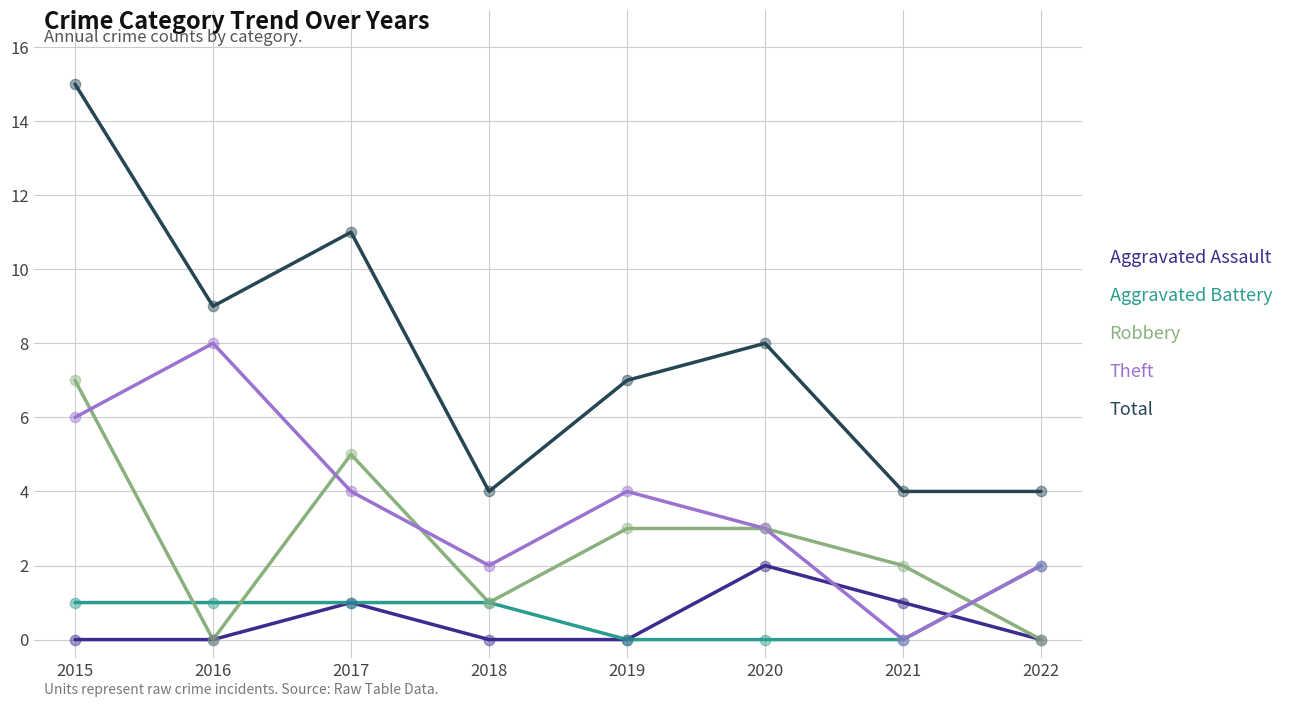

Which series has the largest total across all categories?

Total